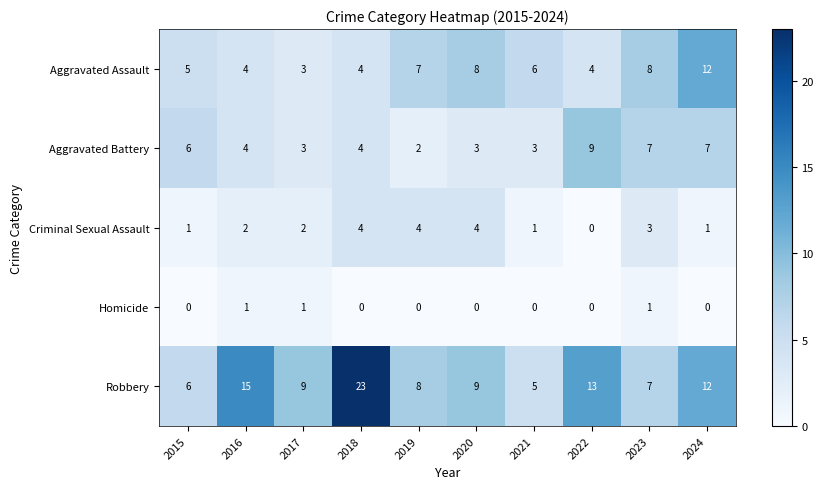

Which series has the largest range (max minus min)?

Robbery